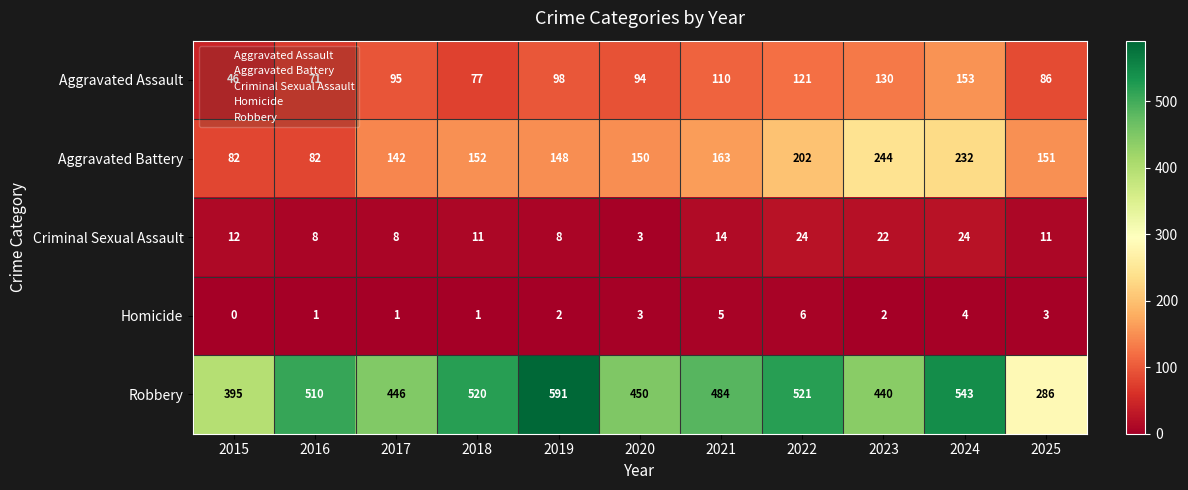

What is the lowest value of the Aggravated Assault series?

46